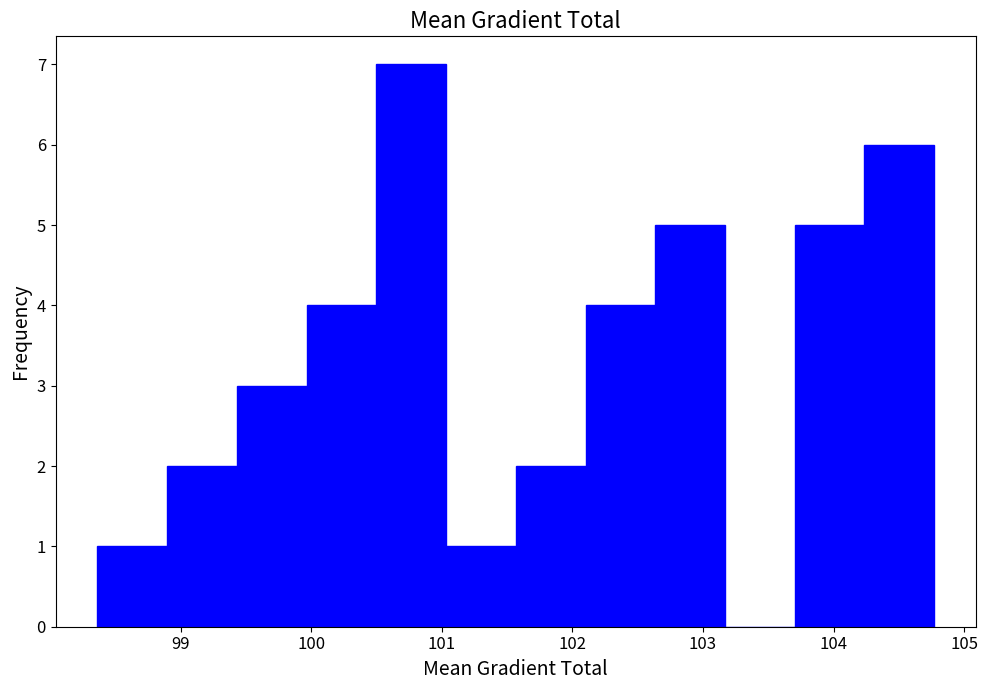

Reading left to right, list every bar in this chart as the range it spans on the x-axis followed by its height. Neither the bar edges nor the heights are printed on the chart, so give them approximately, as read against the axes.

98.4 to 98.9: 1
98.9 to 99.4: 2
99.4 to 100.0: 3
100.0 to 100.5: 4
100.5 to 101.0: 7
101.0 to 101.6: 1
101.6 to 102.1: 2
102.1 to 102.6: 4
102.6 to 103.2: 5
103.2 to 103.7: 0
103.7 to 104.2: 5
104.2 to 104.8: 6